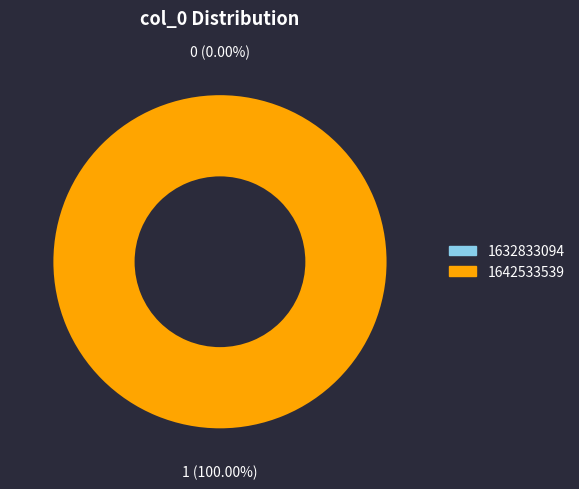

Which slice is the largest?

1642533539